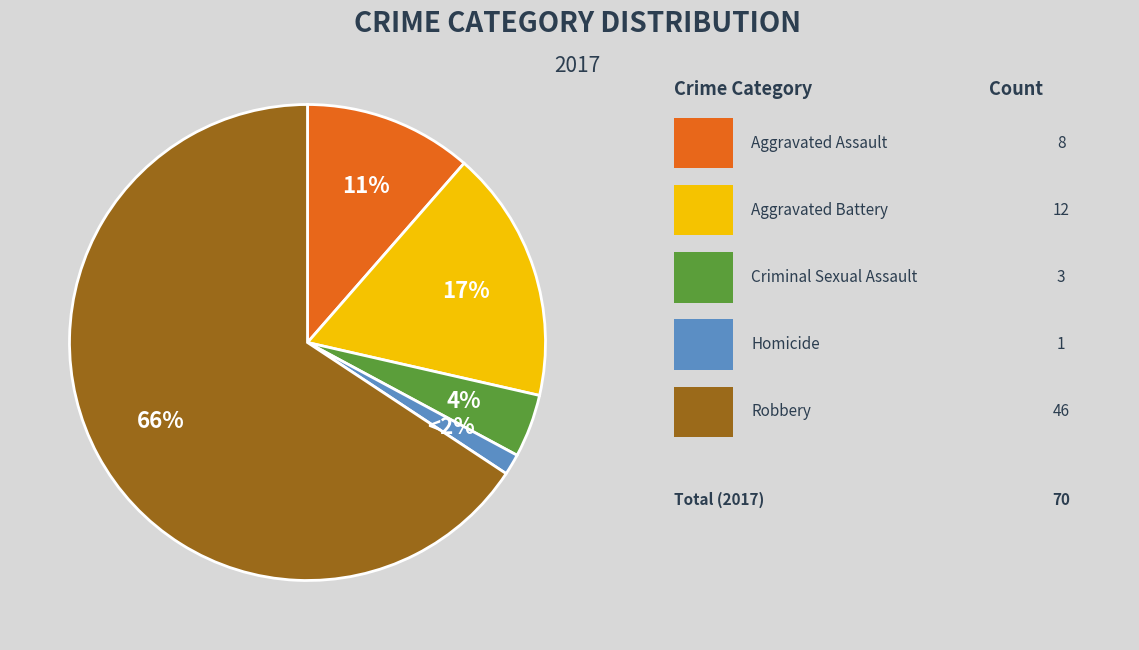

To the nearest percent, what portion does Aggravated Battery represent?

17%